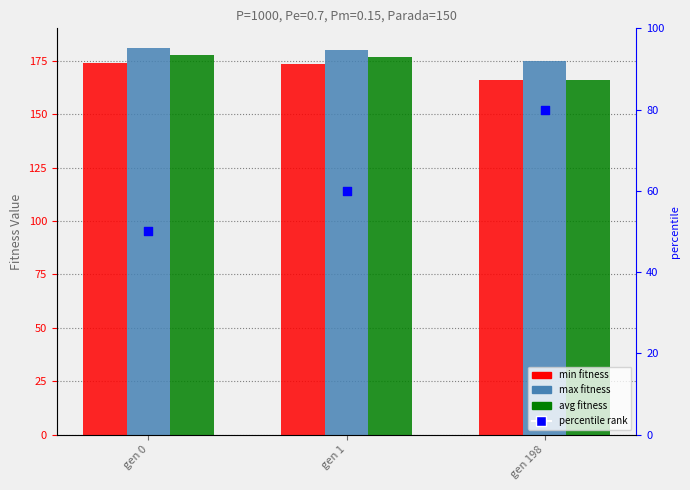

At which category is the sum across all series the highest?

gen 0